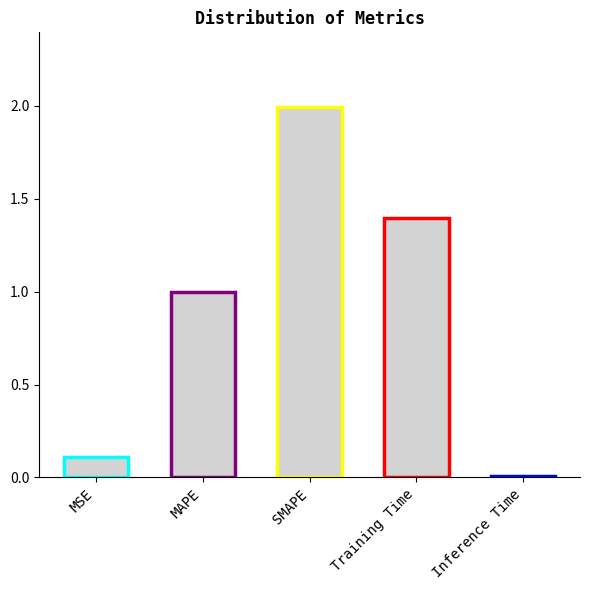

Rank the categories by value from lowest to highest.

Inference Time, MSE, MAPE, Training Time, SMAPE